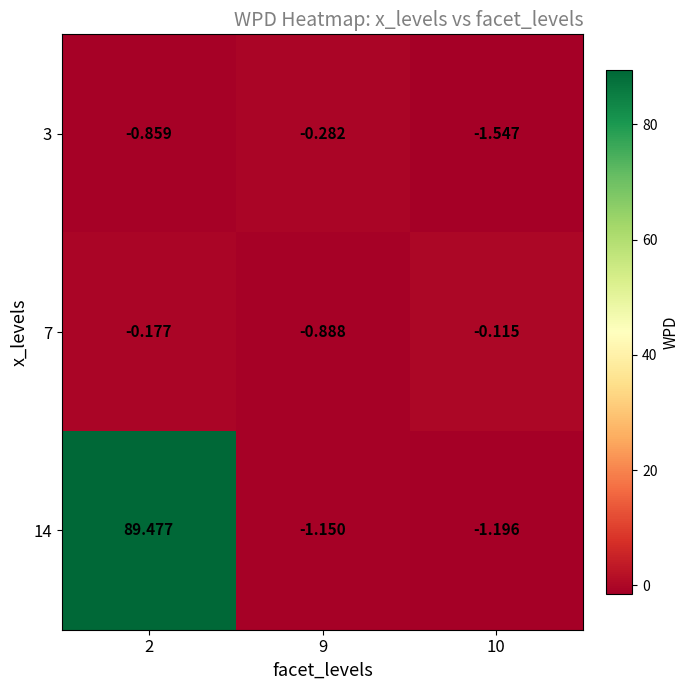

How many negative values does the 14 series have?

2